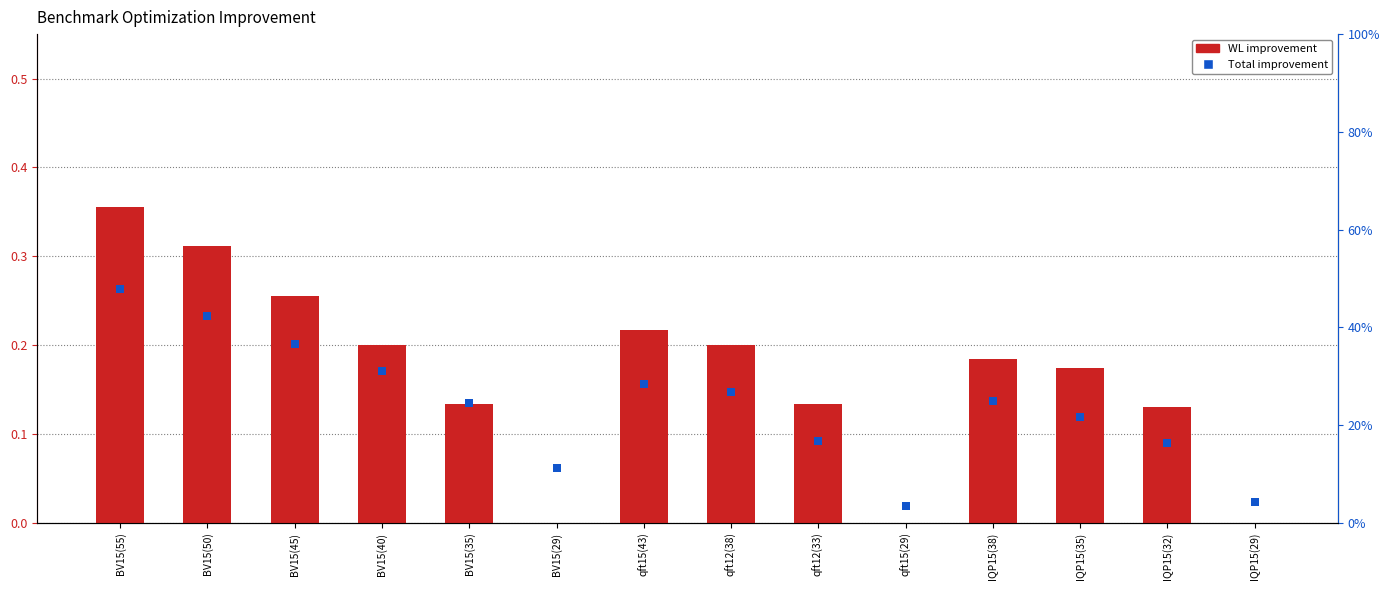

Is the value of WL improvement at IQP15(32) greater than the value of Total improvement at qft12(38)?

No